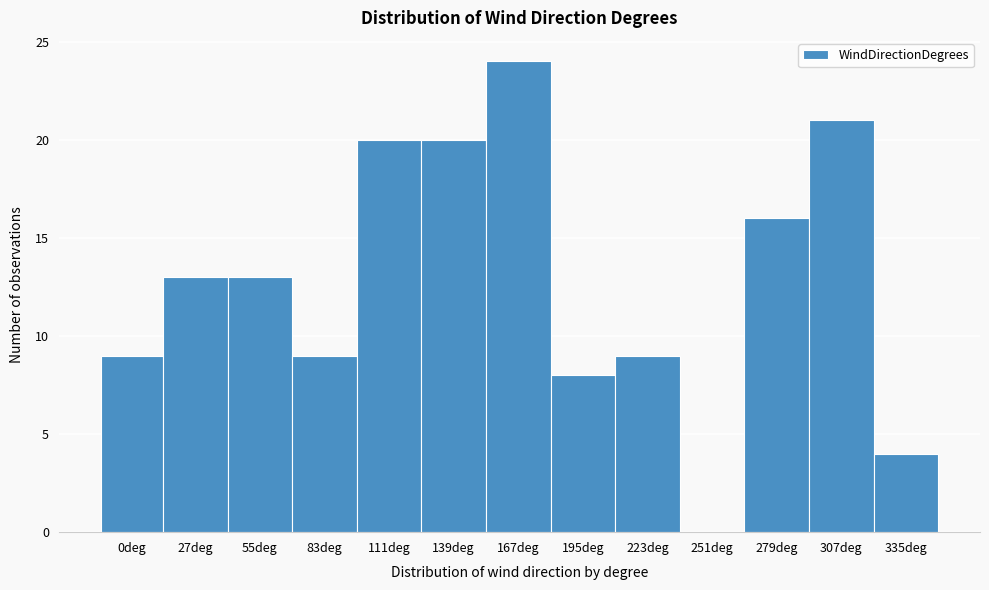

Reading left to right, what are all the values shown in this chart?

0deg=9	27deg=13	55deg=13	83deg=9	111deg=20	139deg=20	167deg=24	195deg=8	223deg=9	251deg=0	279deg=16	307deg=21	335deg=4